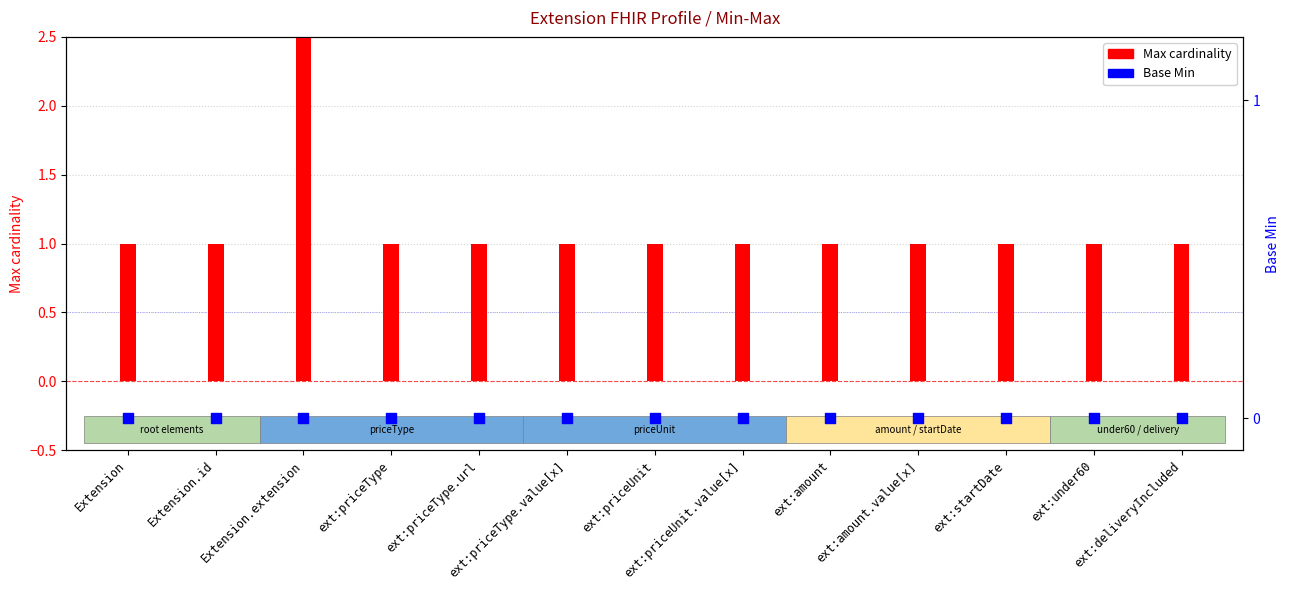

At which category is the sum across all series the highest?

Extension.extension